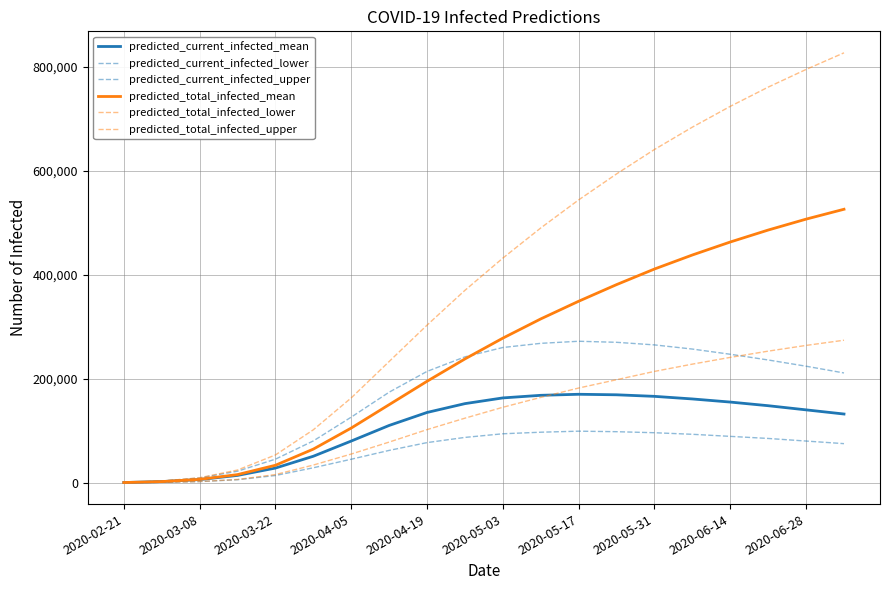

True or false: predicted_current_infected_mean has more than 0 points higher than both neighbors.

True